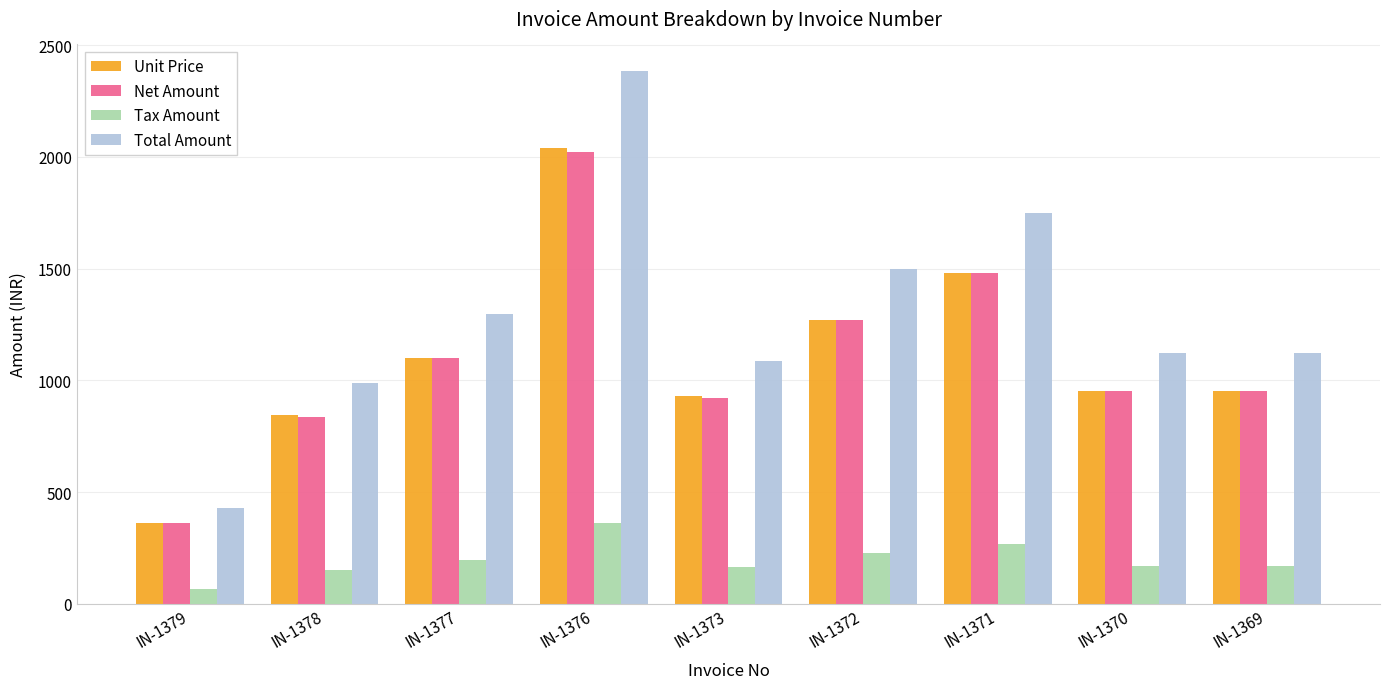

True or false: Unit Price has a value of 950.9 at IN-1369.

True